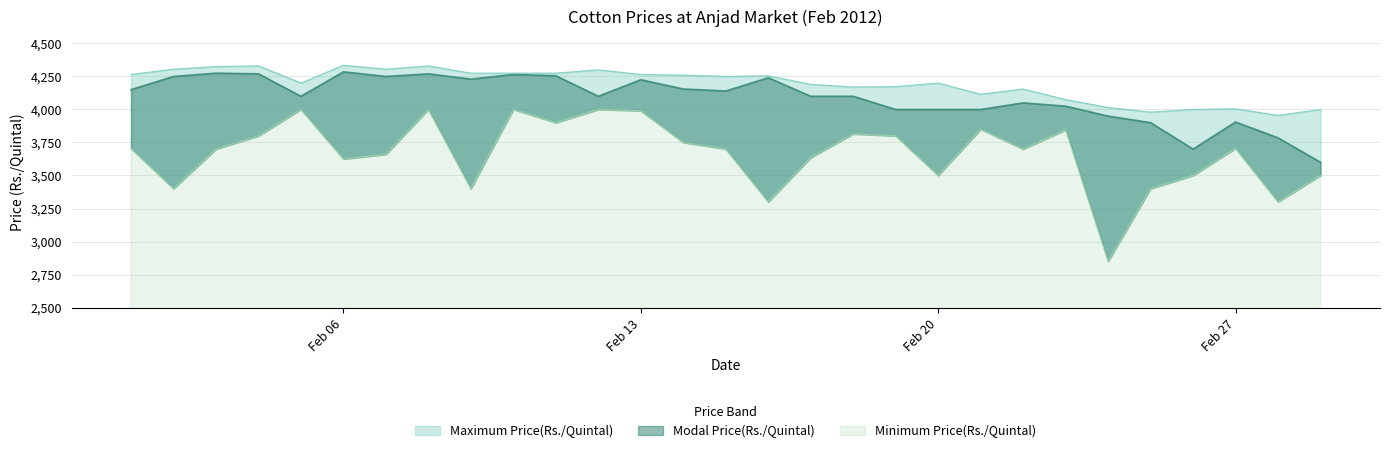

The value of Maximum Price(Rs./Quintal) at 11/02/2012 is 4275. True or false?

True